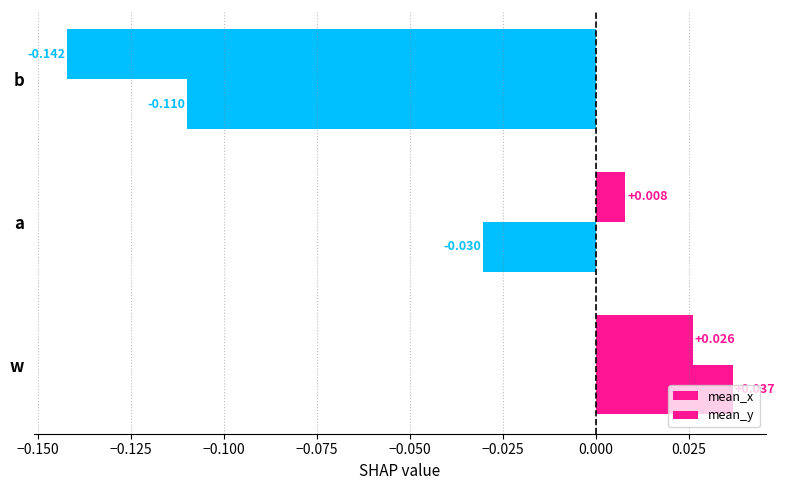

How many values in mean_y are above zero?

1